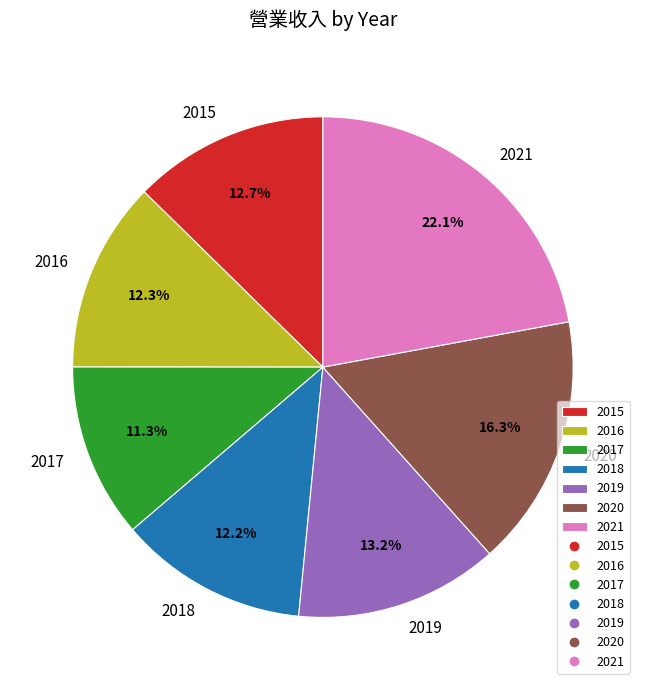

Does any single category account for the majority?

No